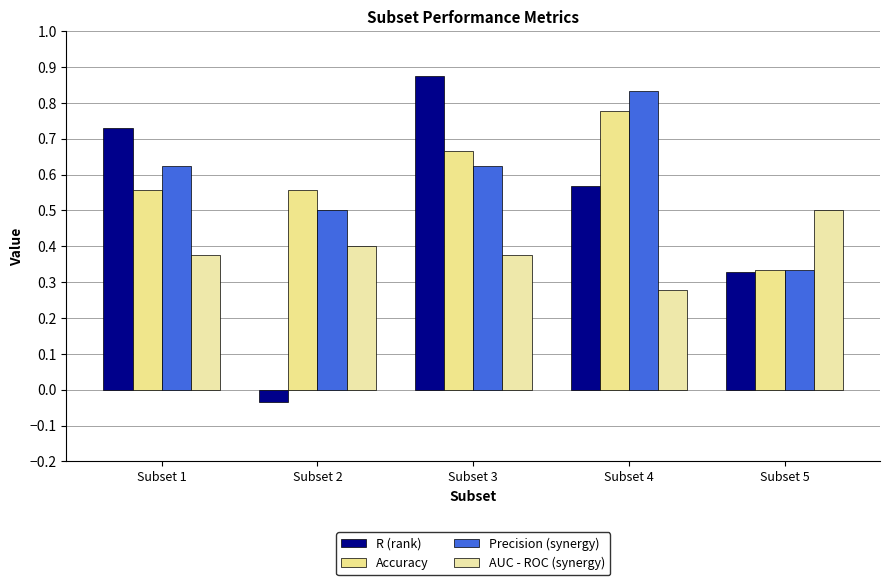

What are all the series names shown in the legend?

R (rank), Accuracy, Precision (synergy), AUC - ROC (synergy)